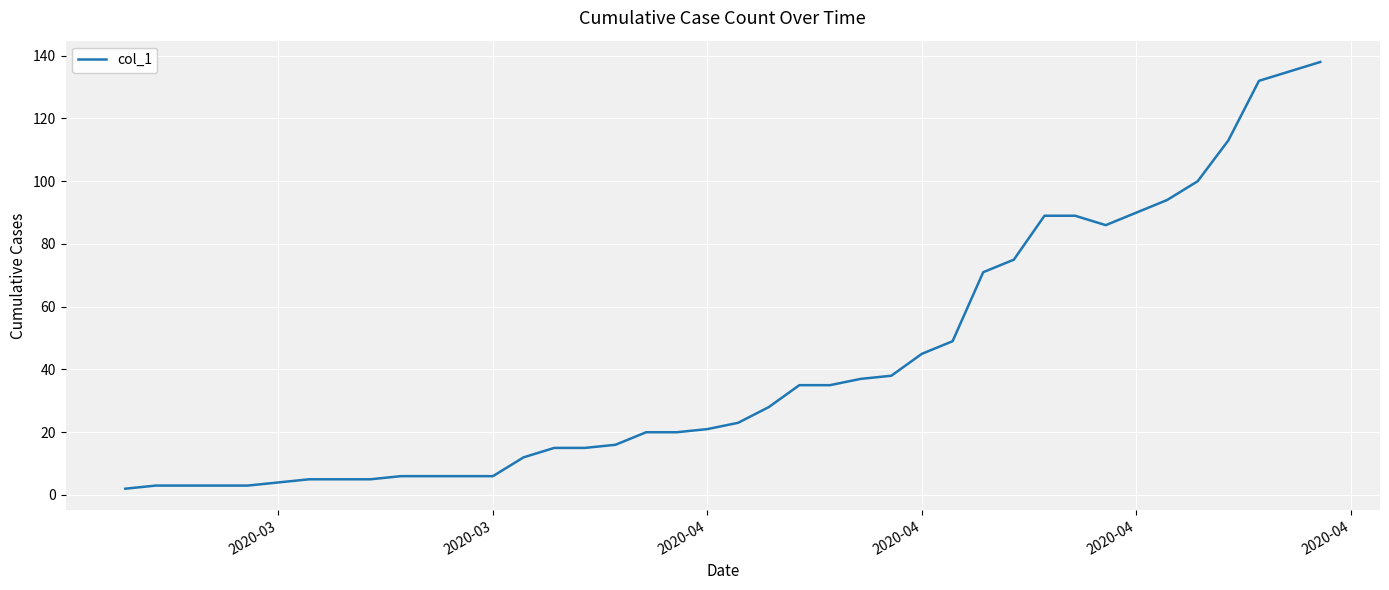

Is this an area chart (filled region under the line)?

No